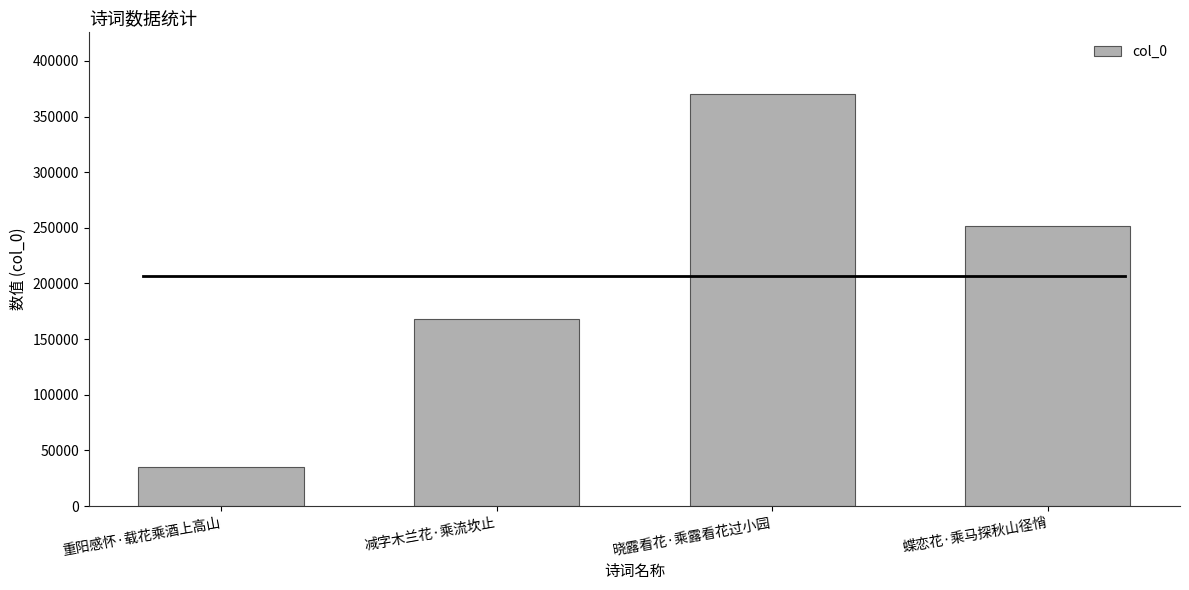

The value at 减字木兰花·乘流坎止 is 167958. True or false?

True